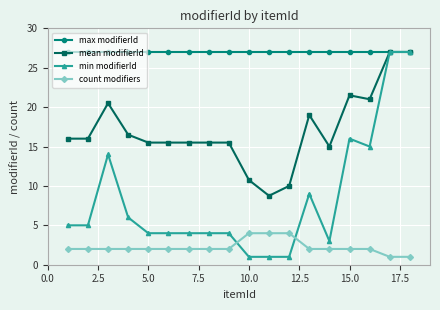

What are all the series names shown in the legend?

max modifierId, mean modifierId, min modifierId, count modifiers